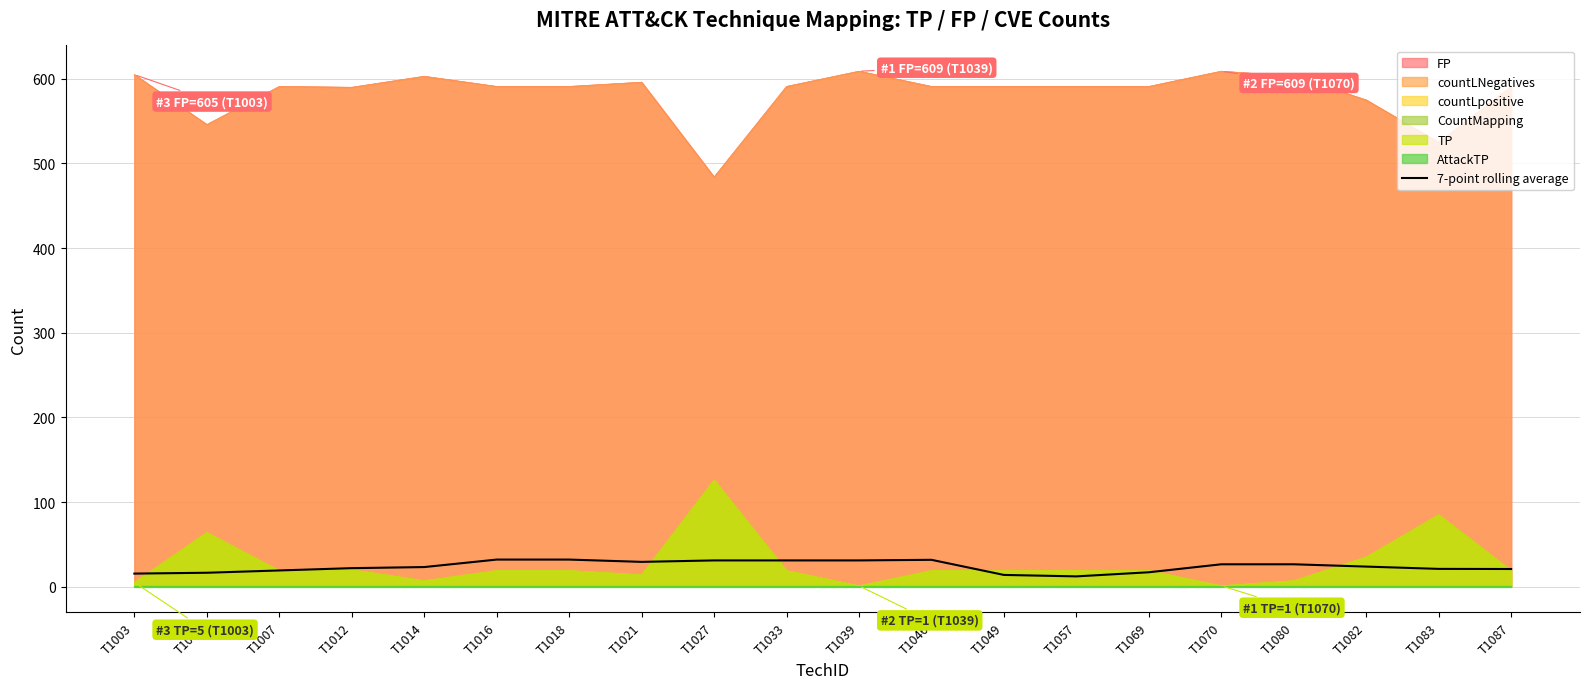

Reading left to right, transcribe all the data shown in this chart.

15.4	16.4	19.1	21.9	23.1	32.0	32.0	29.3	31.0	31.0	31.0	31.7	13.9	12.1	17.0	26.4	26.4	23.7	21.0	20.9